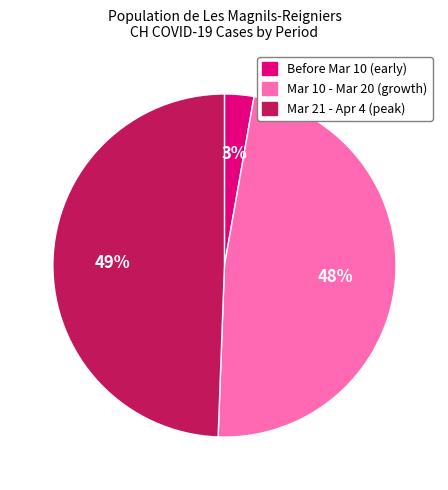

Is there a majority slice in this chart?

No